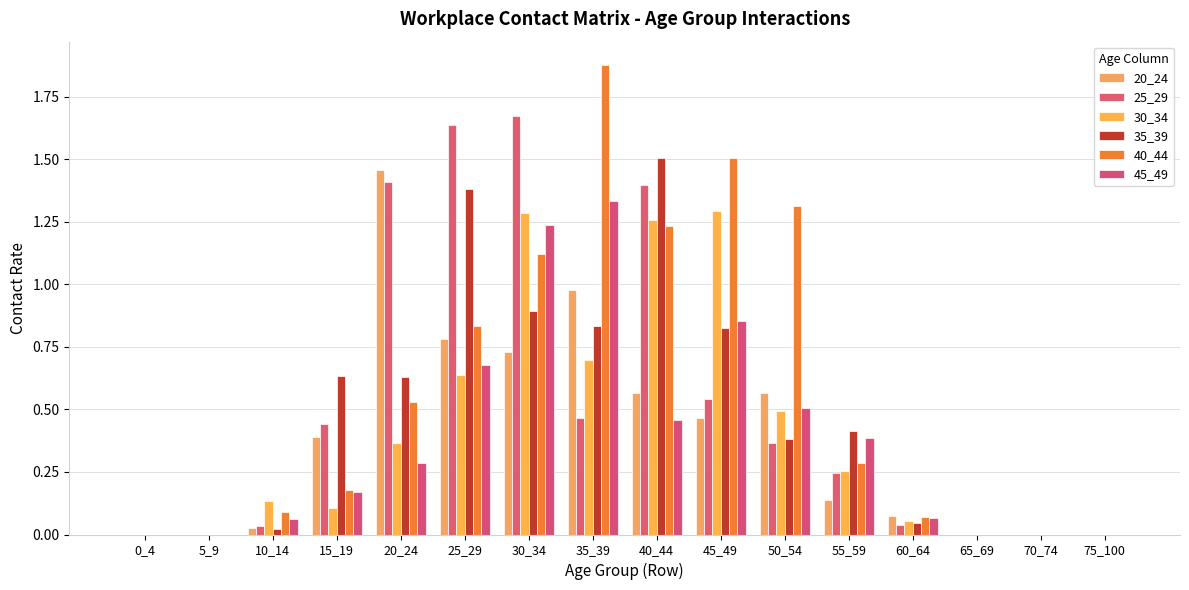

Are the bars grouped side by side (vs. stacked)?

Yes